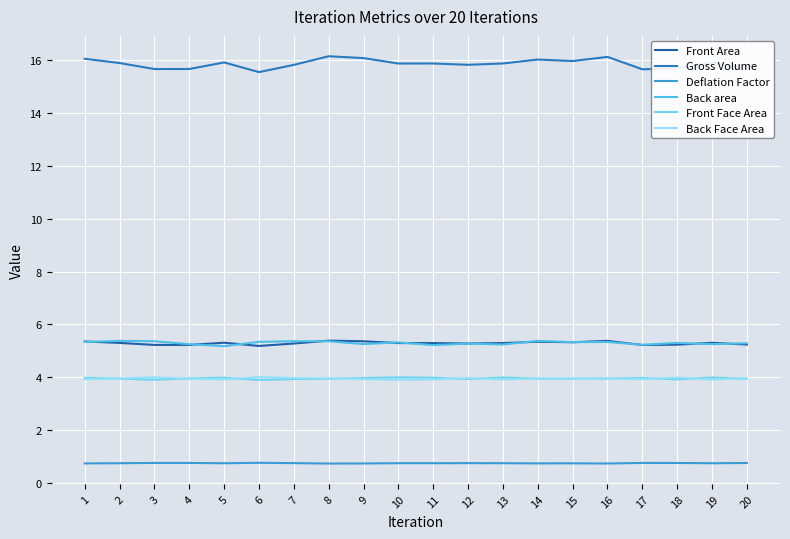

What is the average value of the Back Face Area series?

3.9